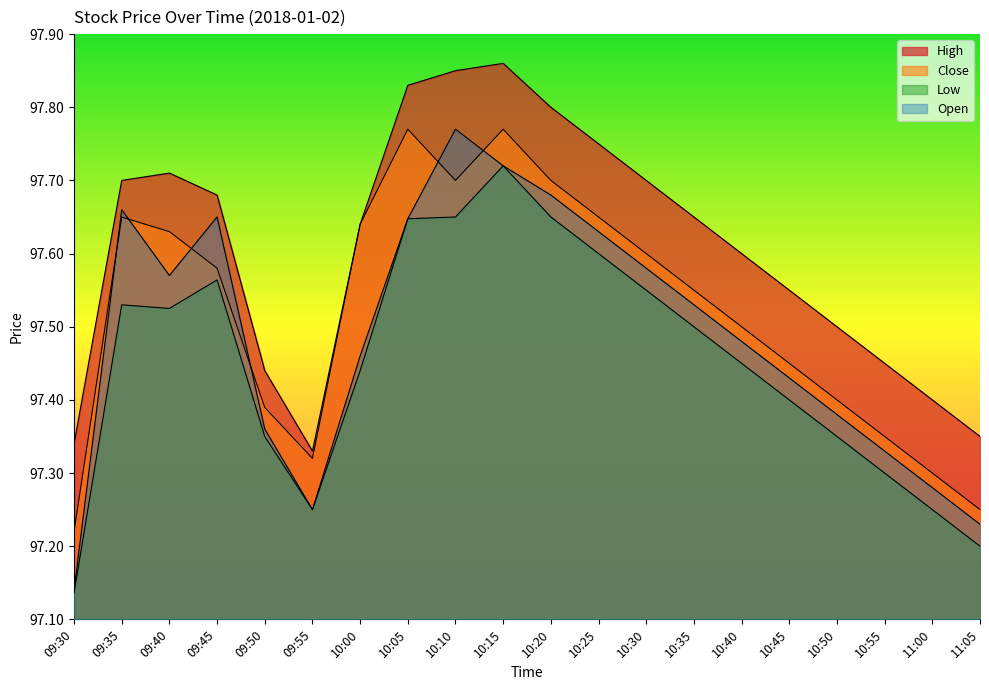

What is the label of the 6th point from the right?

10:40